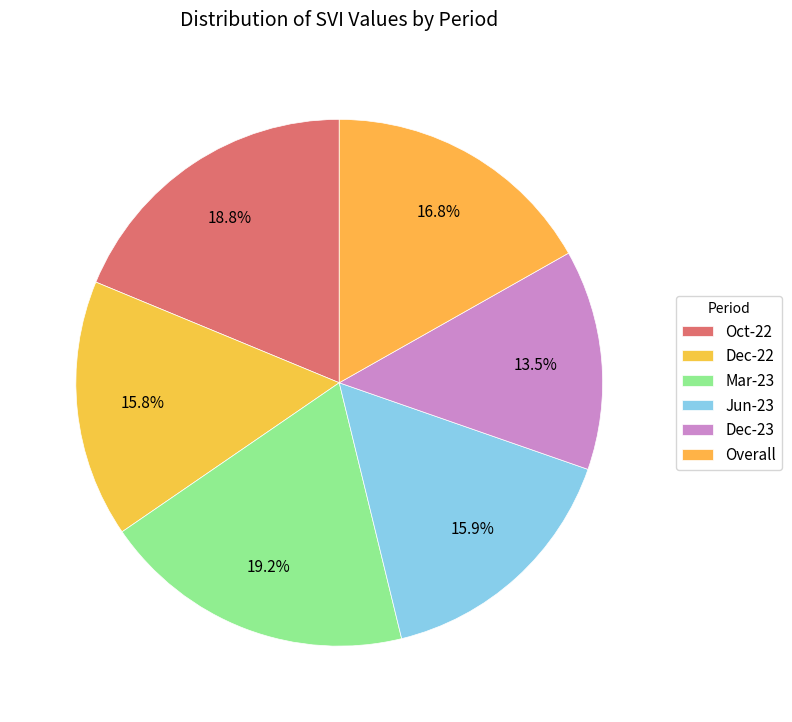

To the nearest percent, what is the difference between the largest and smallest slice percentages?

6%